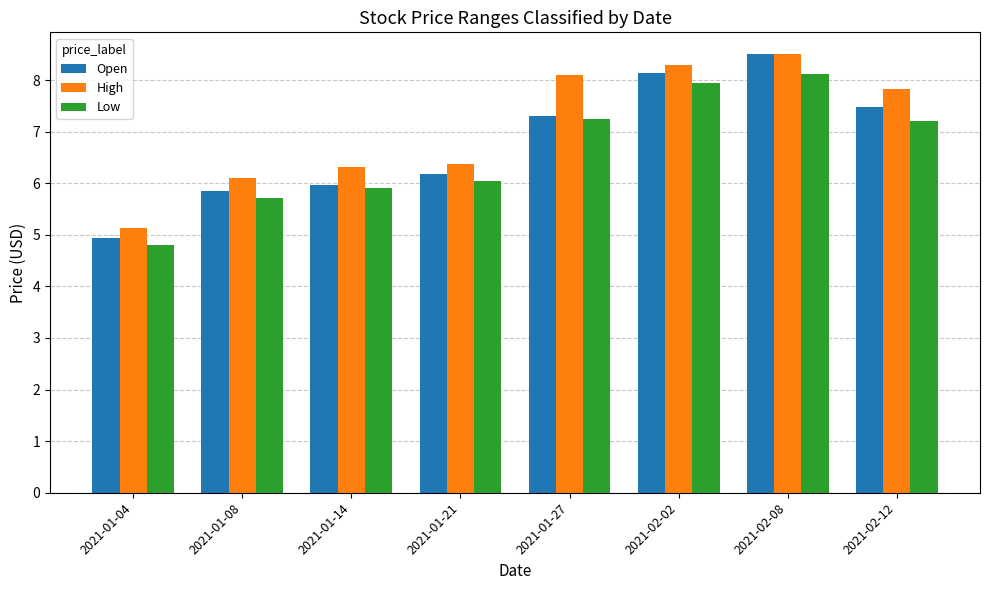

What is the difference between the maximum and minimum values in the Open series?

3.6